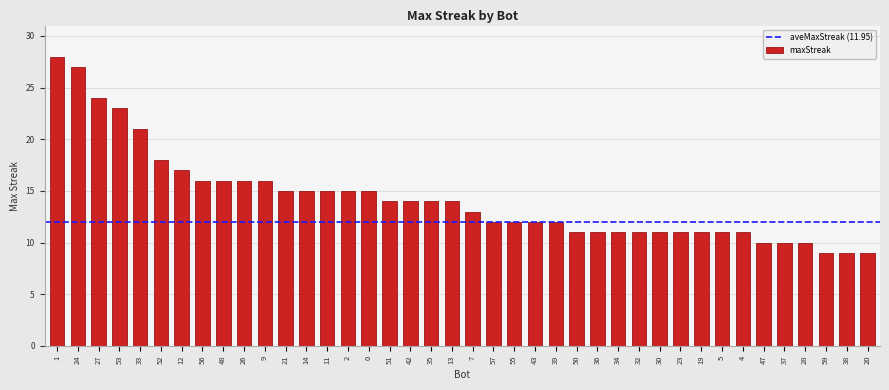

Reading right to left, what are all the values shown in this chart?

20=9	38=9	59=9	28=10	37=10	47=10	4=11	5=11	19=11	23=11	30=11	32=11	34=11	36=11	50=11	39=12	43=12	55=12	57=12	7=13	13=14	35=14	42=14	51=14	0=15	2=15	11=15	14=15	21=15	9=16	26=16	48=16	56=16	12=17	52=18	33=21	53=23	27=24	24=27	1=28